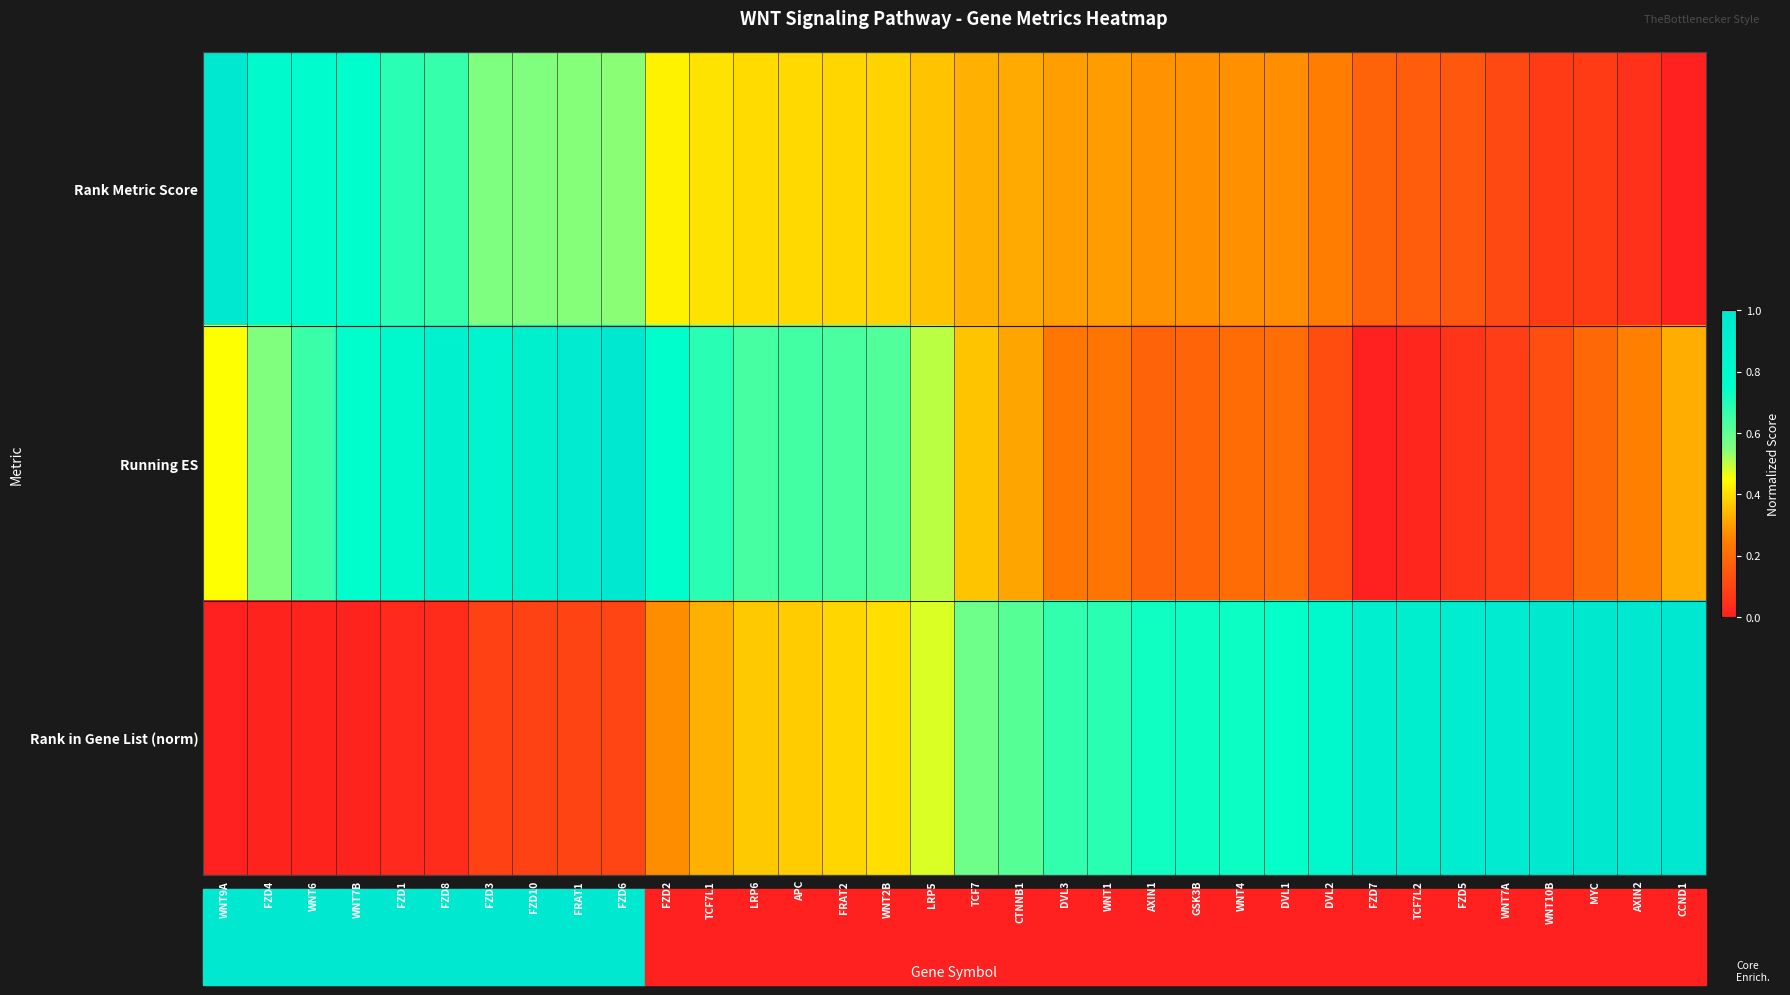

Between FZD5 and LRP5, which is larger?

LRP5